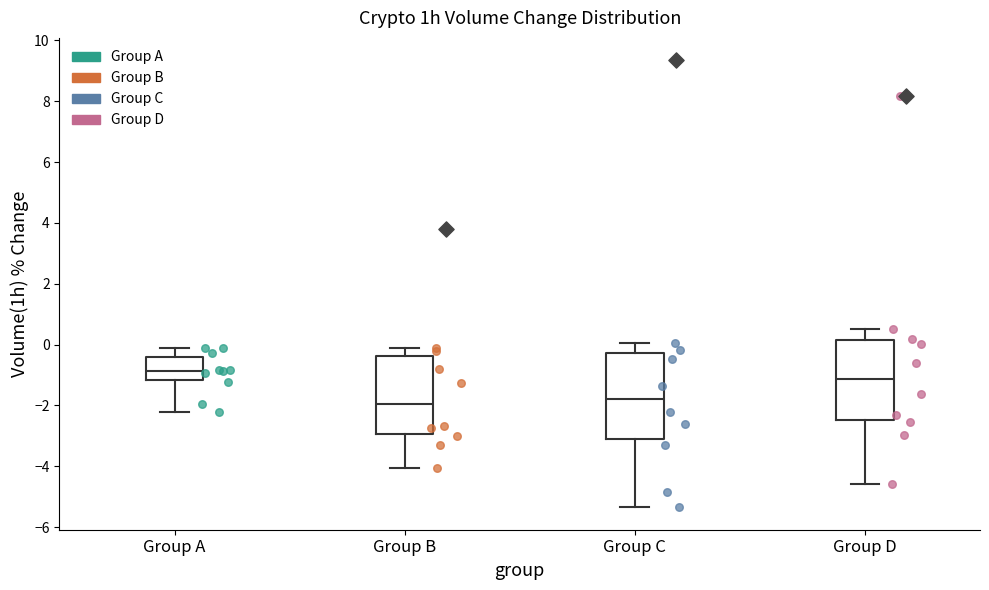

Reading left to right, read every box against the y-axis: the position of its median line, the range the box covers, and the ends of its whiskers. The values are not printed on the chart, so give them approximately, as read against the axis.

Group A: median -0.8, box -1.2 to -0.4, whiskers -2.2 to 0.0
Group B: median -2.0, box -3.0 to -0.4, whiskers -4.0 to 0.0
Group C: median -1.8, box -3.2 to -0.2, whiskers -5.4 to 0.0
Group D: median -1.2, box -2.4 to 0.2, whiskers -4.6 to 0.6